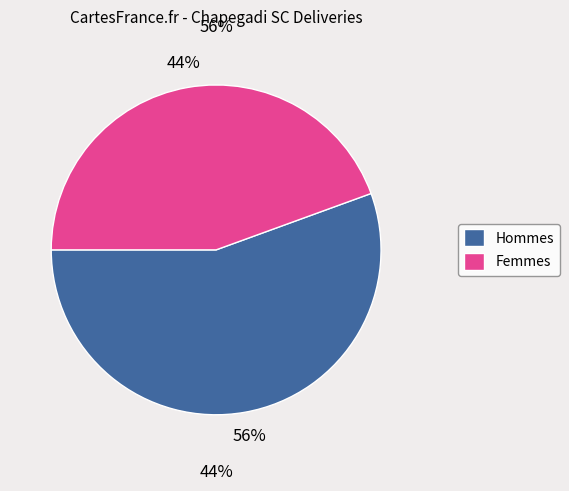

The Male slice represents 99% of the pie. True or false?

False